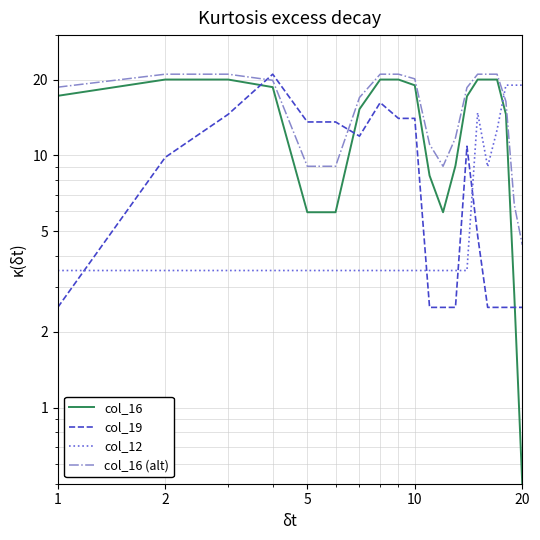

At how many categories does at least one series exceed 3?

20